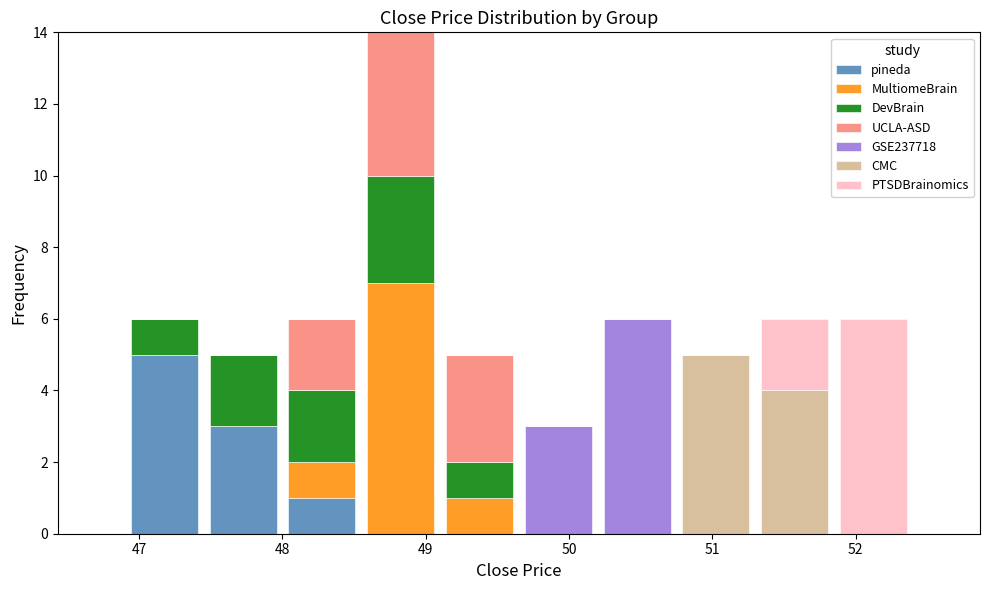

Reading left to right, transcribe this chart: for each stacked bar, give the range it covers on the x-axis and its total height. Neither the bar edges nor the heights are printed on the chart, so give them approximately, as read against the axes.

46.90 to 47.45: 6
47.45 to 48.00: 5
48.00 to 48.55: 6
48.55 to 49.10: 14
49.10 to 49.65: 5
49.65 to 50.20: 3
50.20 to 50.75: 6
50.75 to 51.30: 5
51.30 to 51.85: 6
51.85 to 52.40: 6